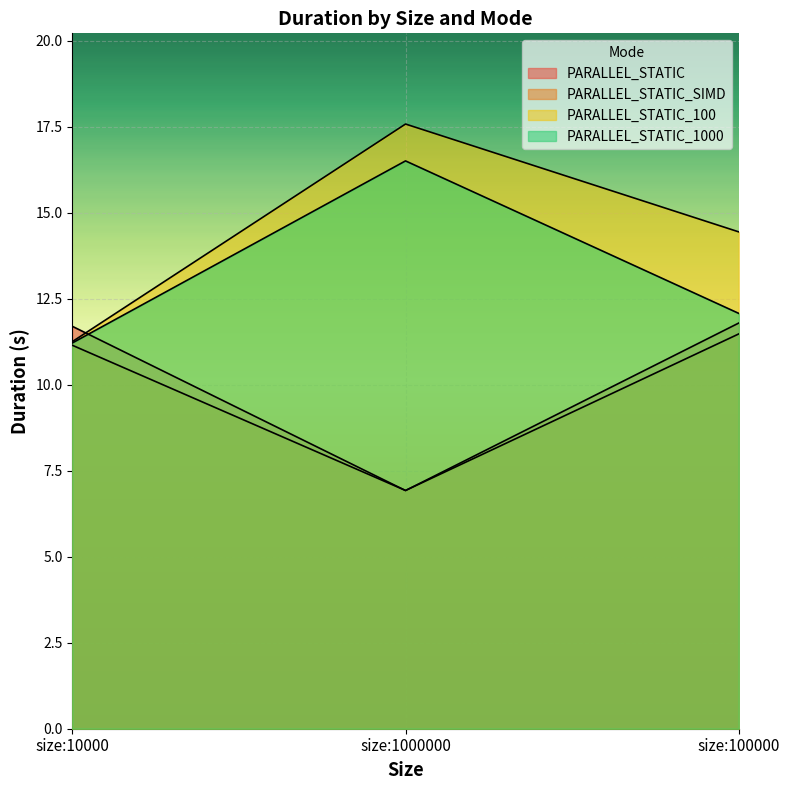

At which category is the sum across all series the highest?

size:100000